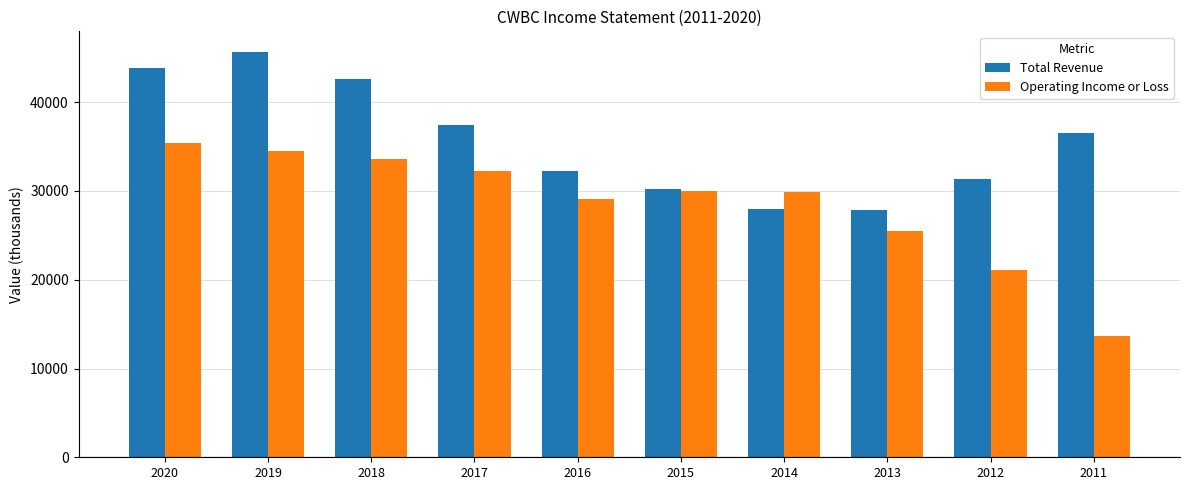

Is the value of Operating Income or Loss at 2011 greater than the value of Total Revenue at 2012?

No